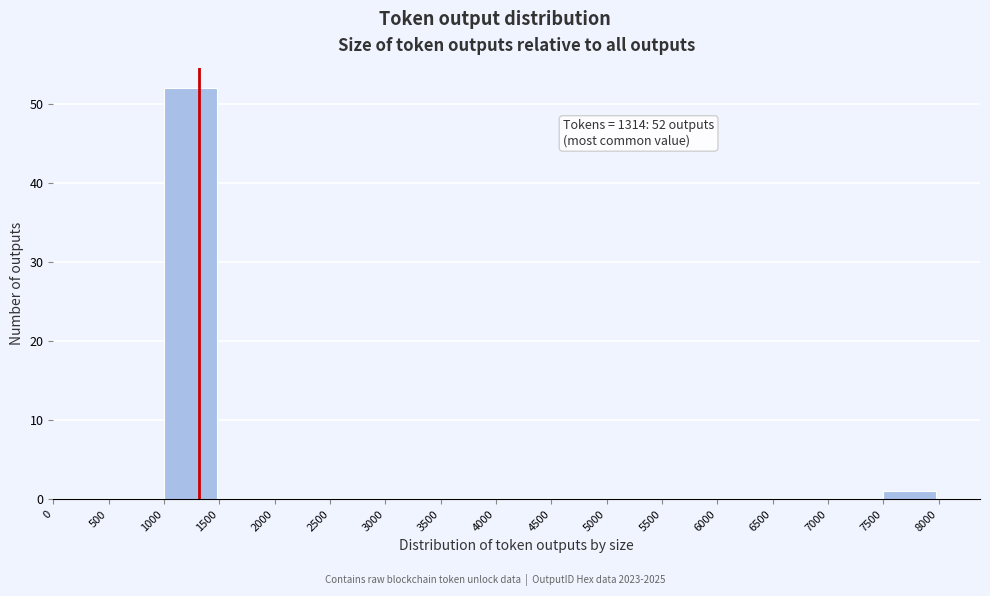

Which range on the x-axis has the tallest bar?

1000 to 1500